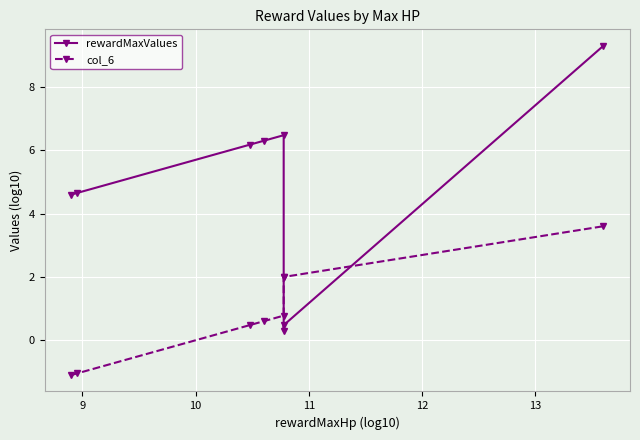

Reading right to left, extract all data points from this chart.

rewardMaxValues: 9.3	0.5	0.3	6.5	6.3	6.2	4.7	4.6
col_6: 3.6	2.0	2.0	0.8	0.6	0.5	-1.0	-1.1